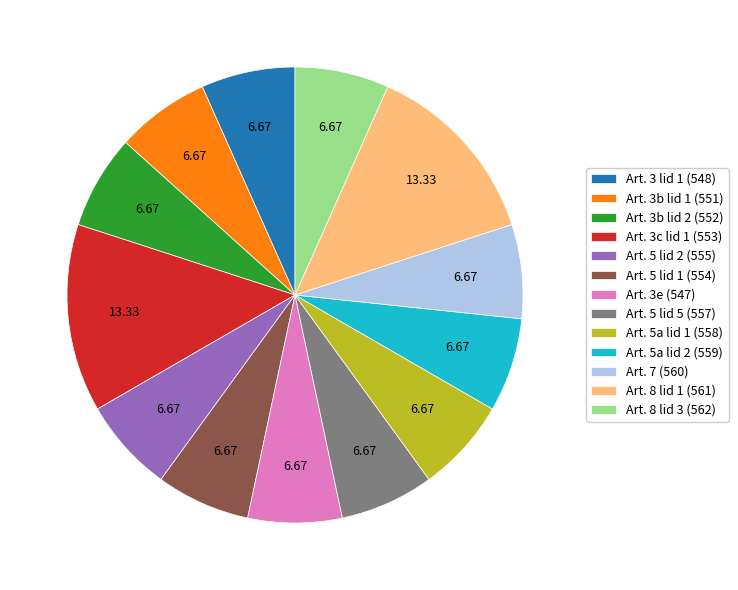

Is the sum of Art. 7 (560) and Art. 5 lid 5 (557) greater than half?

No